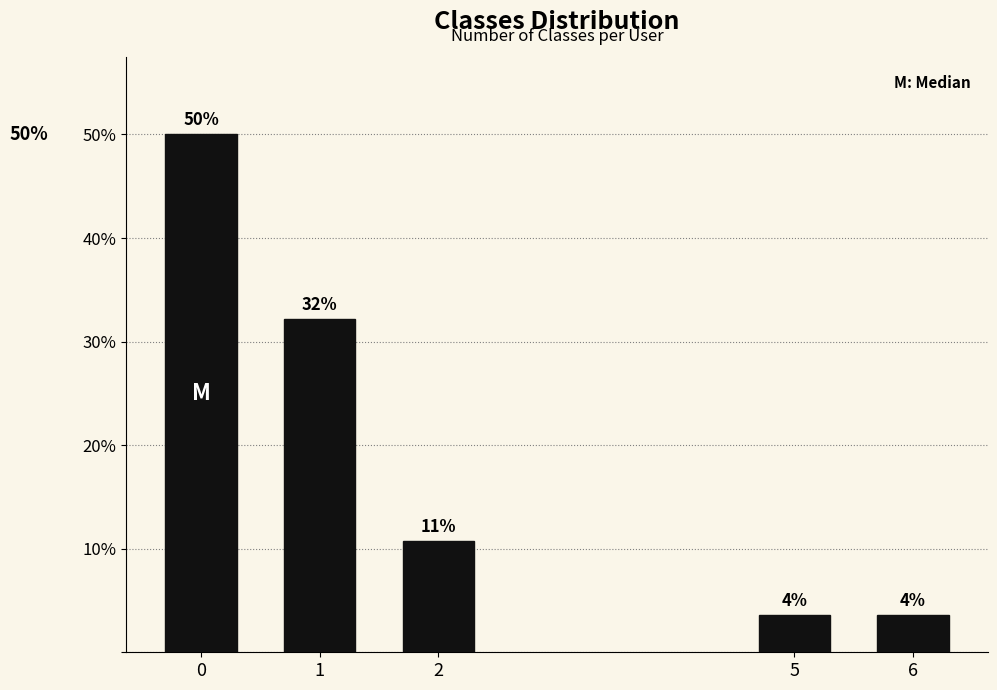

How many bars are there in total?

5